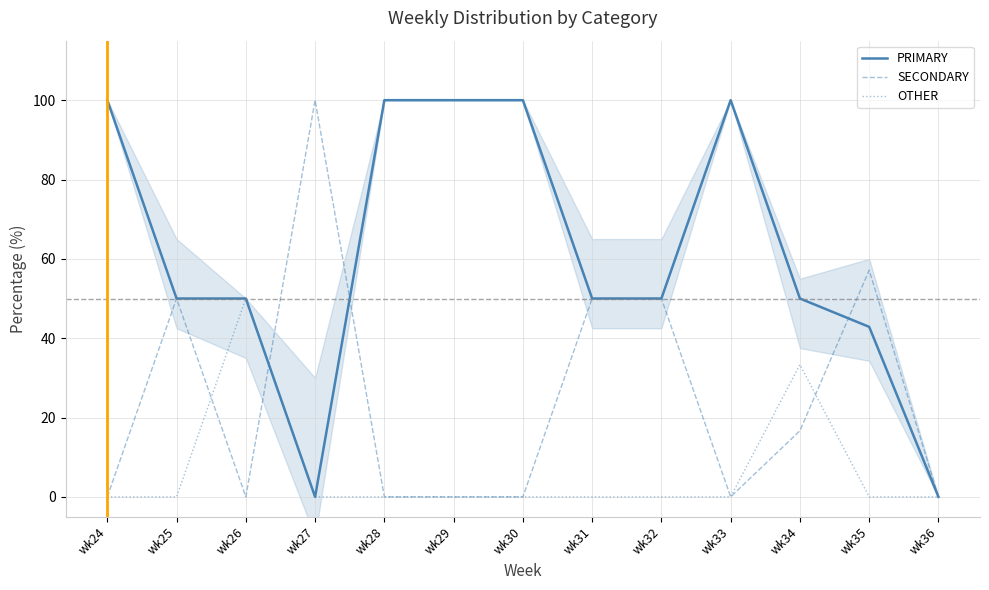

What are all the series names shown in the legend?

PRIMARY, SECONDARY, OTHER